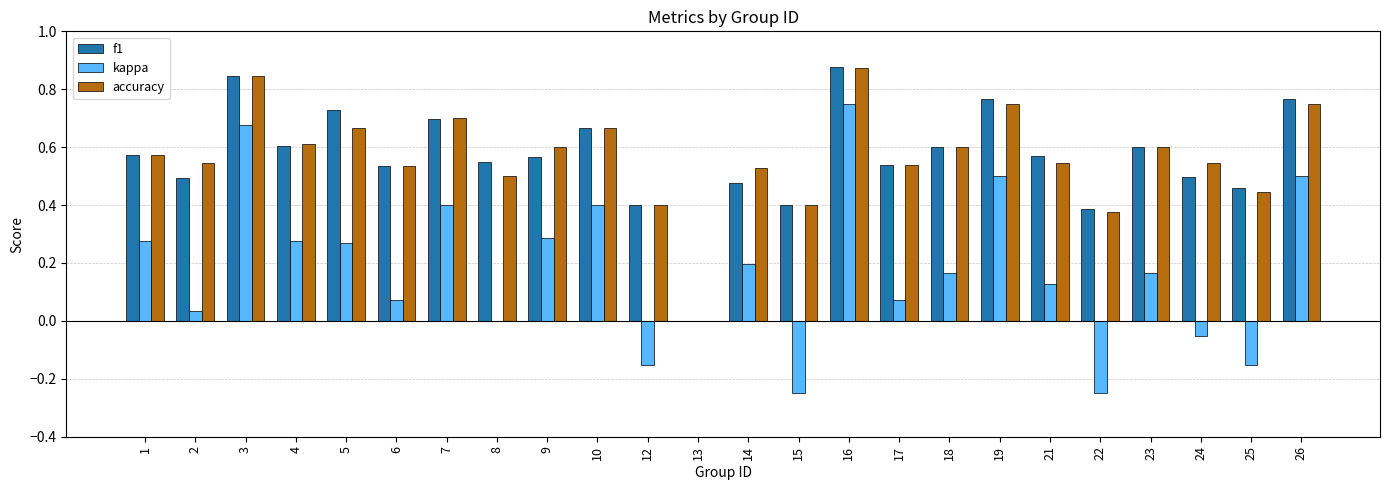

What is the sum of all kappa values?

4.3